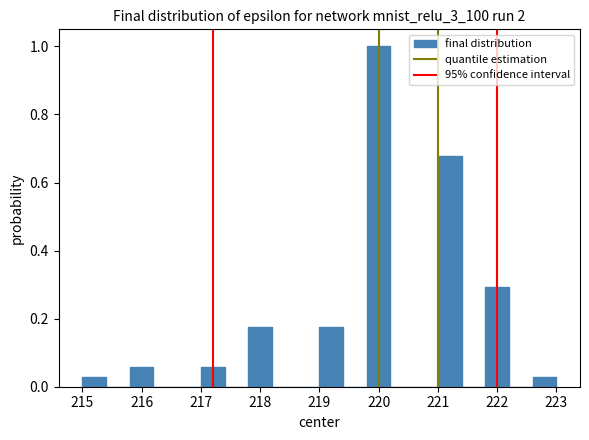

Reading left to right, transcribe this chart: for each bar, give the range it covers on the x-axis and its height. The values are not printed on the chart, so give them approximately, as read against the axis.

215.0 to 215.4: 0.02
215.4 to 215.8: 0
215.8 to 216.2: 0.06
216.2 to 216.6: 0
216.6 to 217.0: 0
217.0 to 217.4: 0.06
217.4 to 217.8: 0
217.8 to 218.2: 0.18
218.2 to 218.6: 0
218.6 to 219.0: 0
219.0 to 219.4: 0.18
219.4 to 219.8: 0
219.8 to 220.2: 1.00
220.2 to 220.6: 0
220.6 to 221.0: 0
221.0 to 221.4: 0.68
221.4 to 221.8: 0
221.8 to 222.2: 0.30
222.2 to 222.6: 0
222.6 to 223.0: 0.02